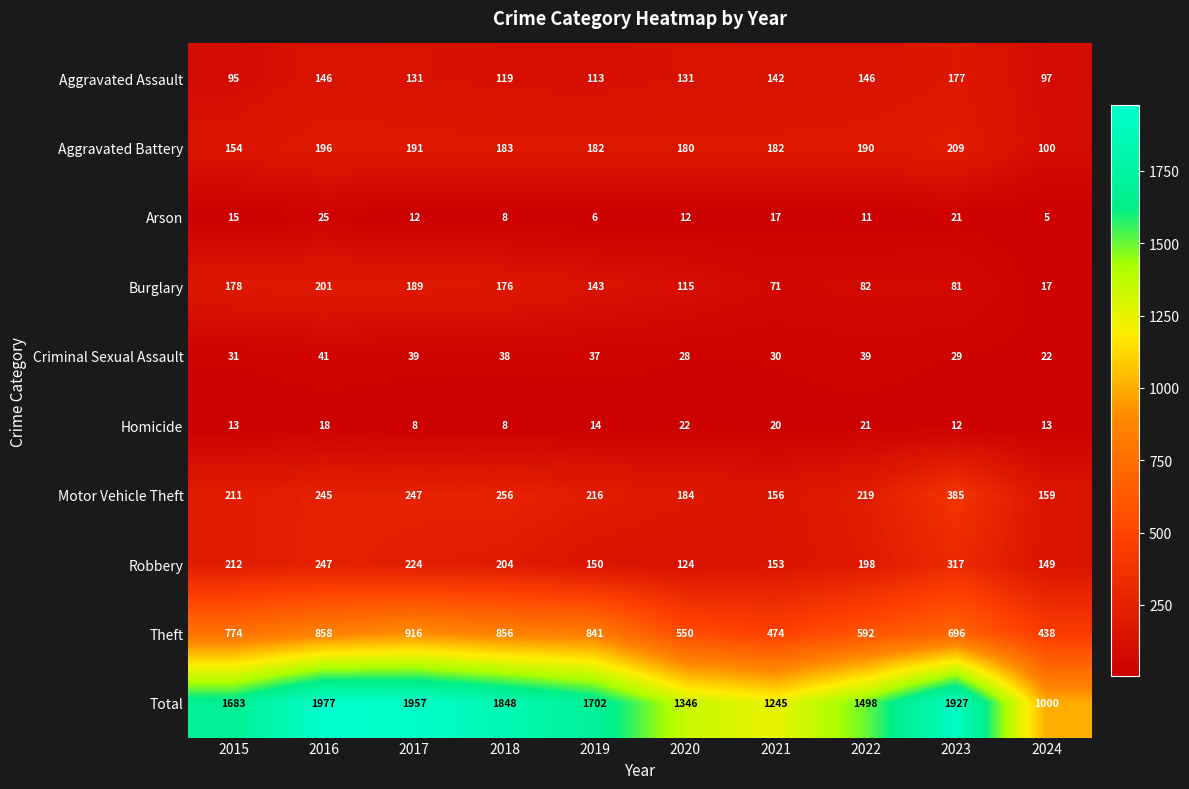

List the series in order of their peak value, lowest first.

Homicide, Arson, Criminal Sexual Assault, Aggravated Assault, Burglary, Aggravated Battery, Robbery, Motor Vehicle Theft, Theft, Total